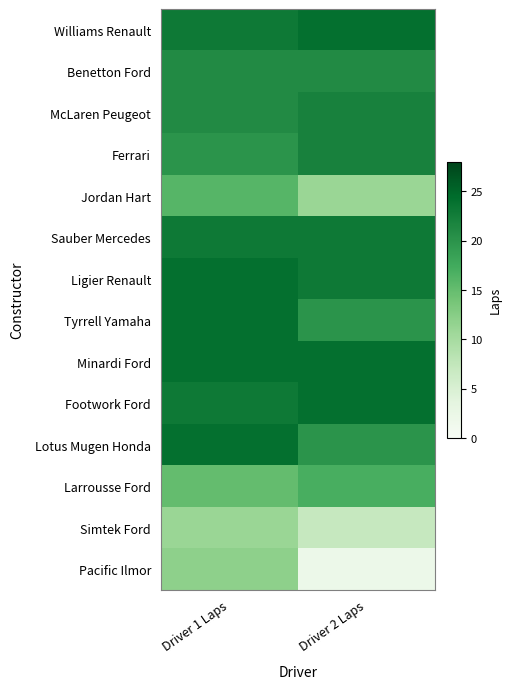

List the series in order of their peak value, highest first.

Williams Renault, Ligier Renault, Tyrrell Yamaha, Minardi Ford, Footwork Ford, Lotus Mugen Honda, Sauber Mercedes, McLaren Peugeot, Ferrari, Benetton Ford, Larrousse Ford, Jordan Hart, Pacific Ilmor, Simtek Ford